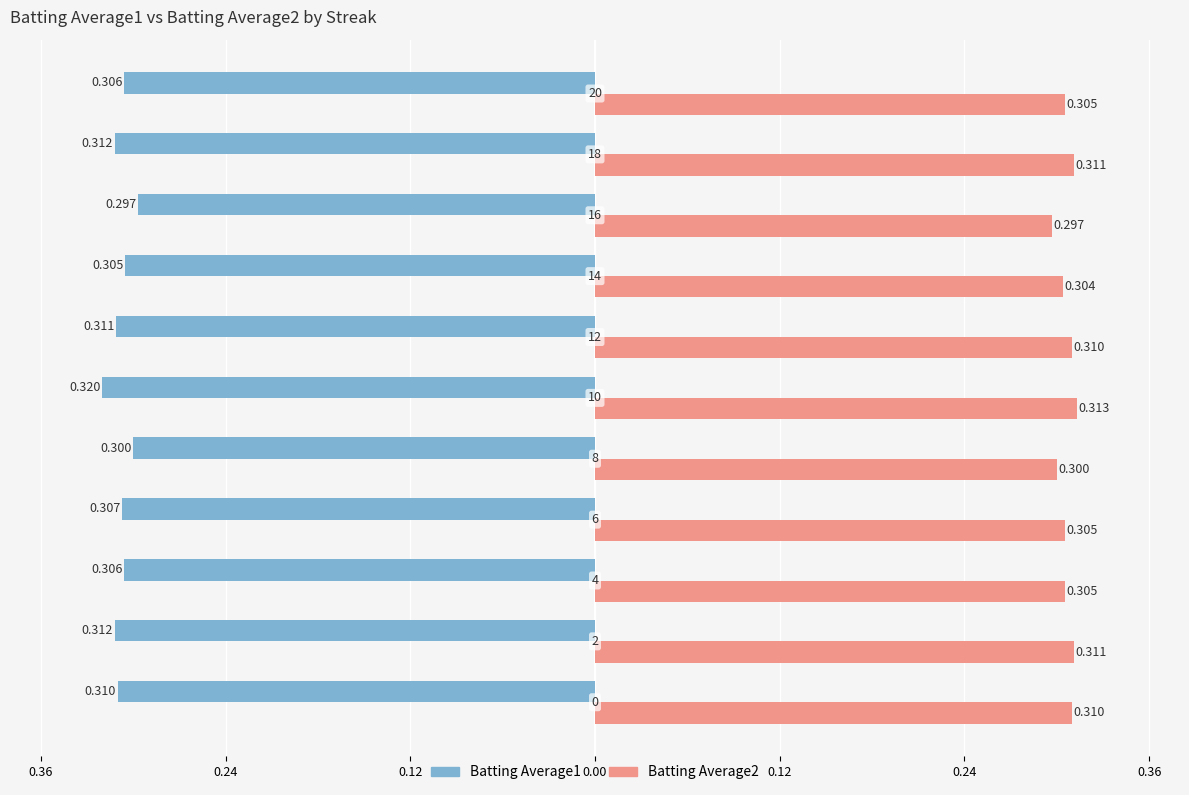

At how many categories does at least one series exceed 0?

11